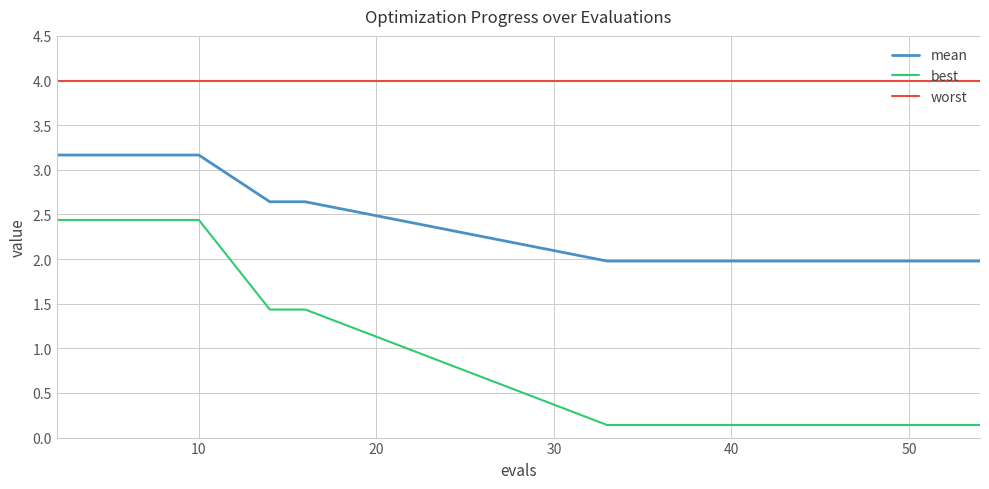

What is the greatest value displayed?

4.0